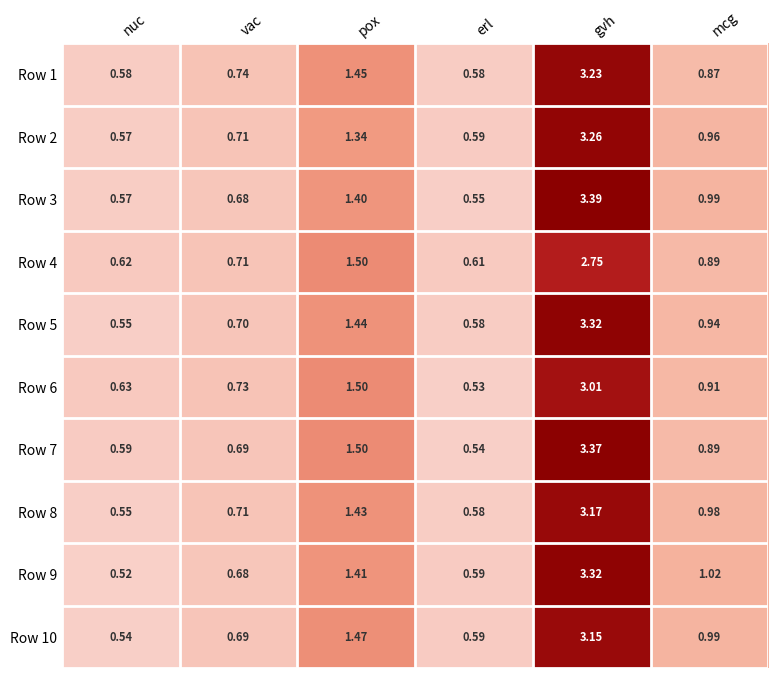

At which category is the sum across all series the highest?

gvh